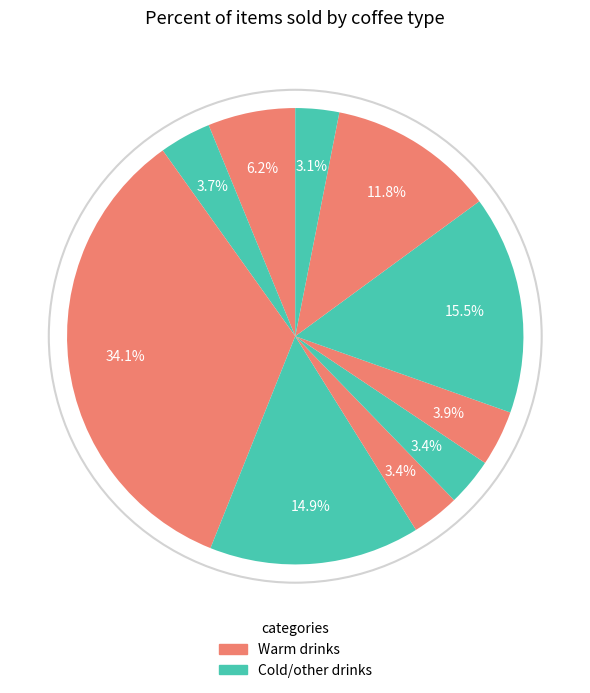

How many slices are in this pie chart?

10